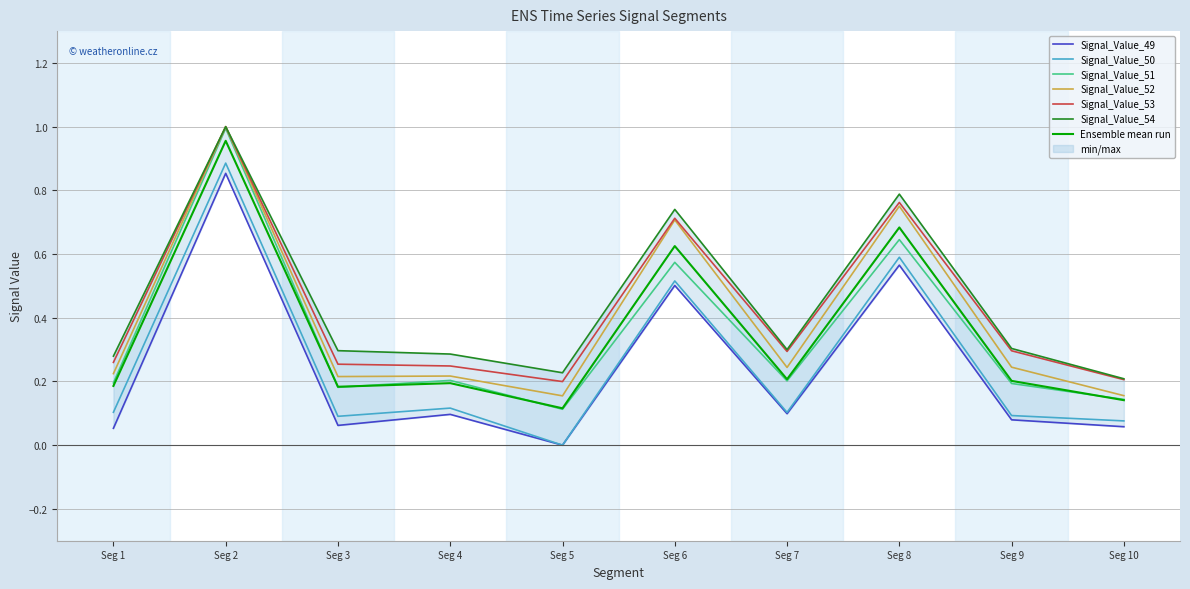

True or false: Signal_Value_52 has a value of 0.0 at Seg 9.

False